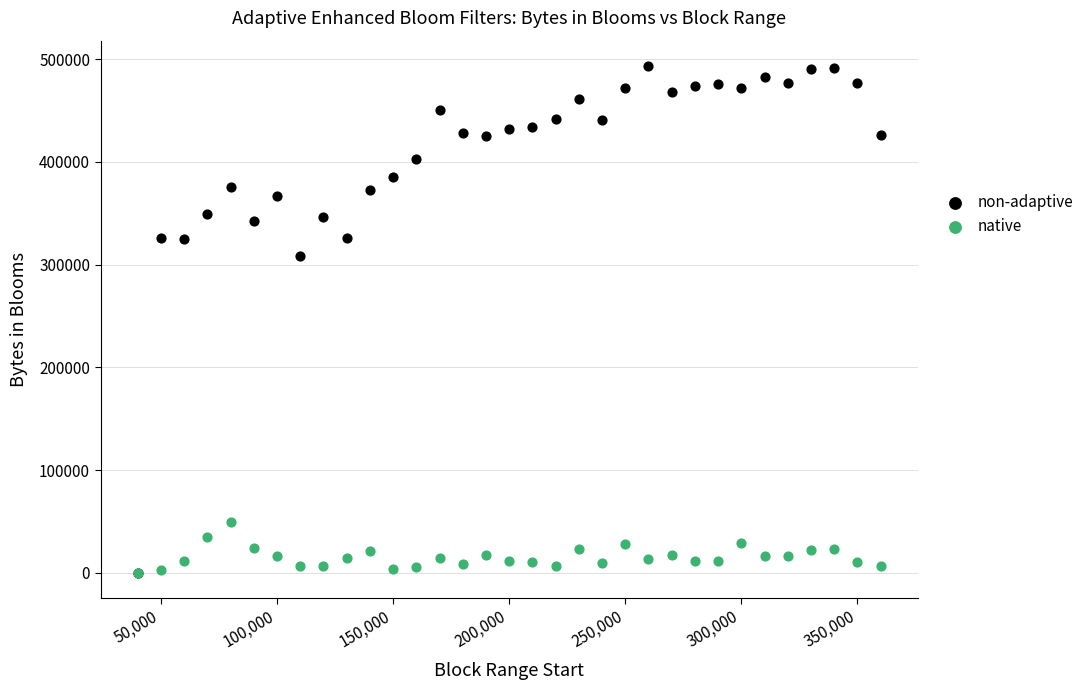

Which series contains the highest Y value?

non-adaptive